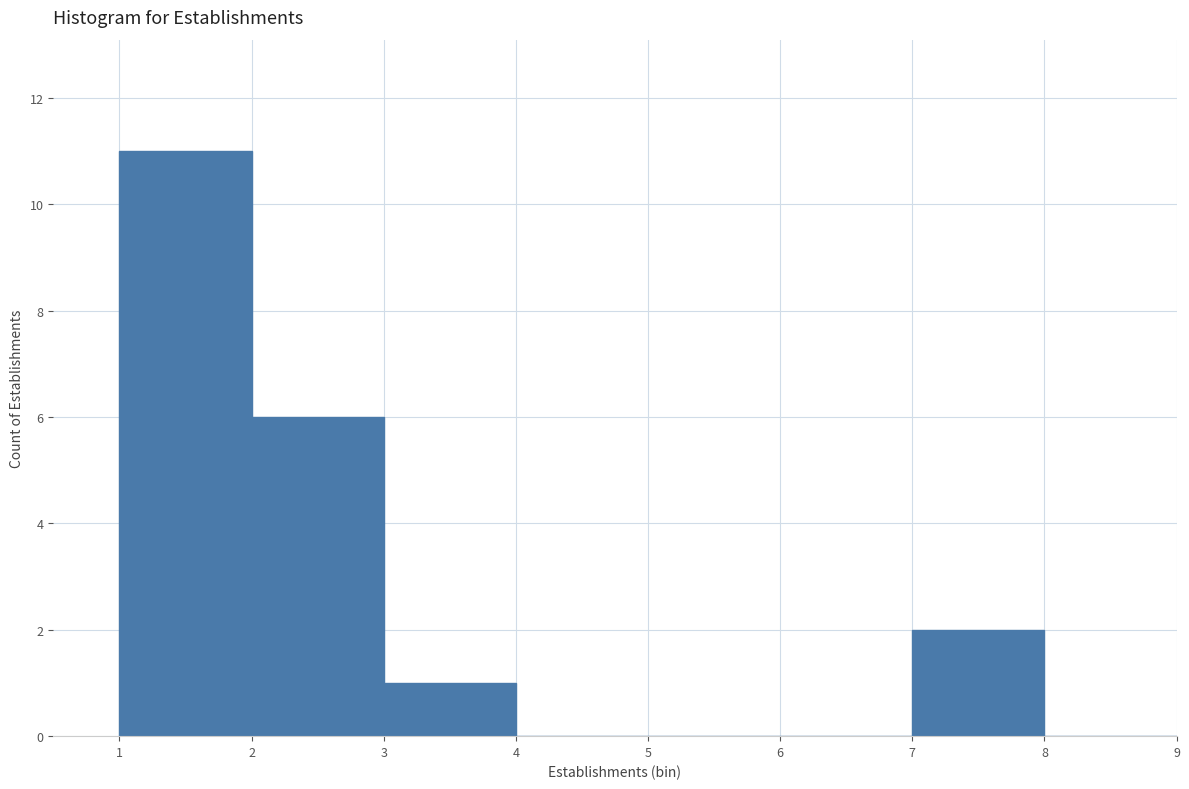

Reading left to right, list every bar in this chart as the range it spans on the x-axis followed by its height. The values are not printed on the chart, so give them approximately, as read against the axis.

1 to 2: 11
2 to 3: 6
3 to 4: 1
4 to 5: 0
5 to 6: 0
6 to 7: 0
7 to 8: 2
8 to 9: 0